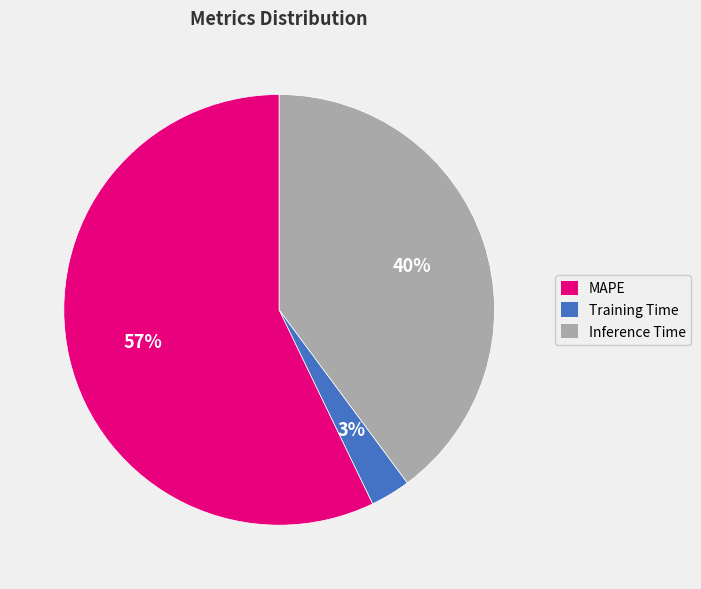

Does MAPE represent more than half of the total?

Yes